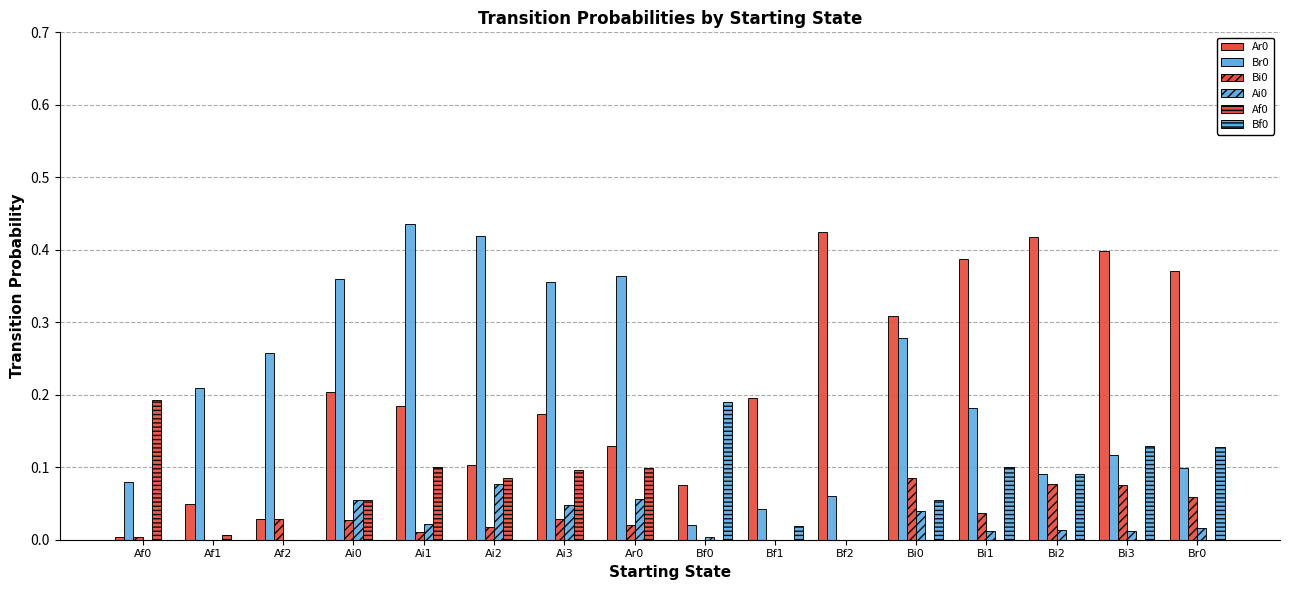

Does the chart contain stacked bars?

No